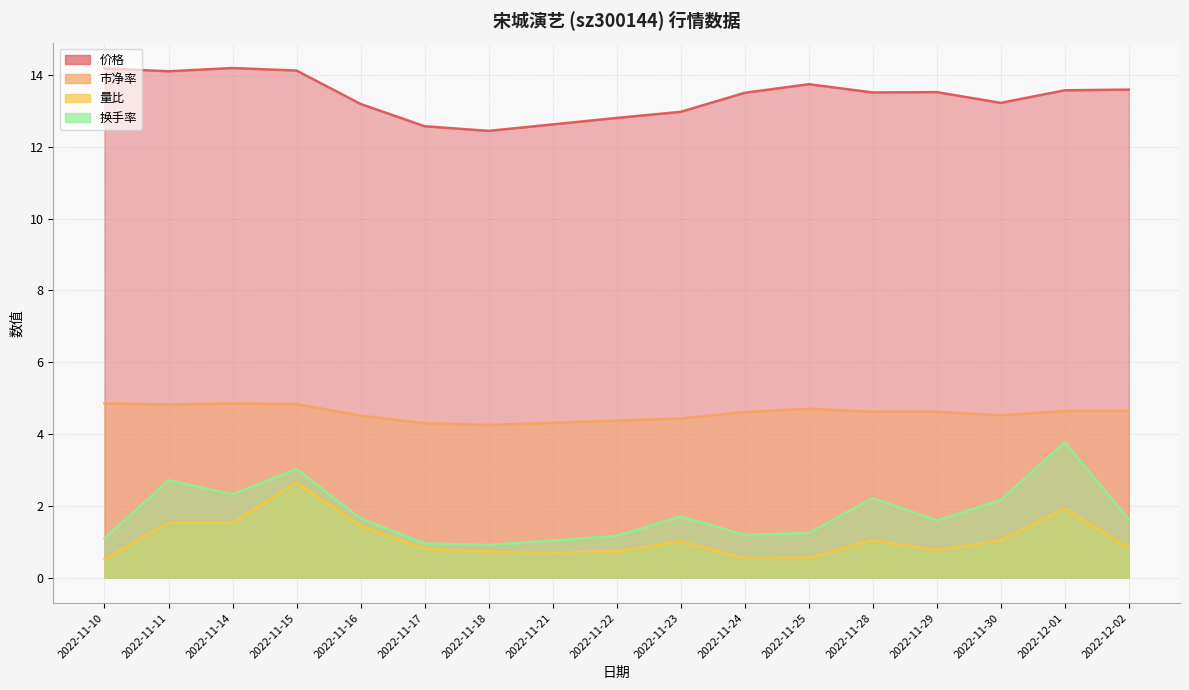

True or false: 价格 has more than 0 interior local peaks.

True